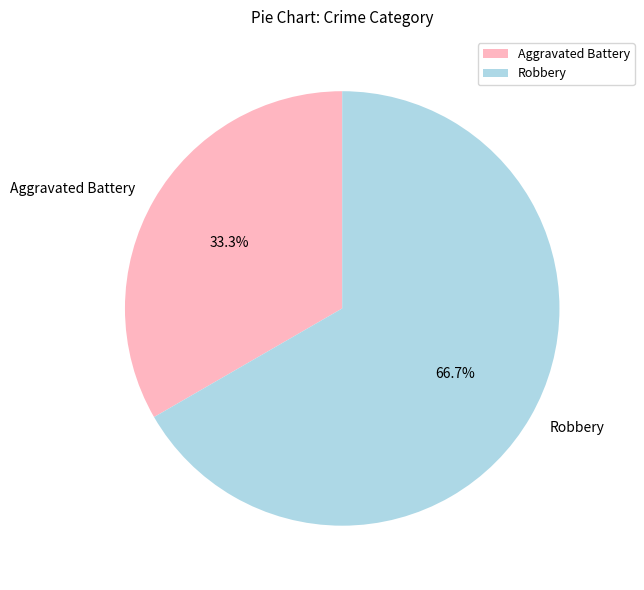

To the nearest percent, what is the average slice percentage?

50%